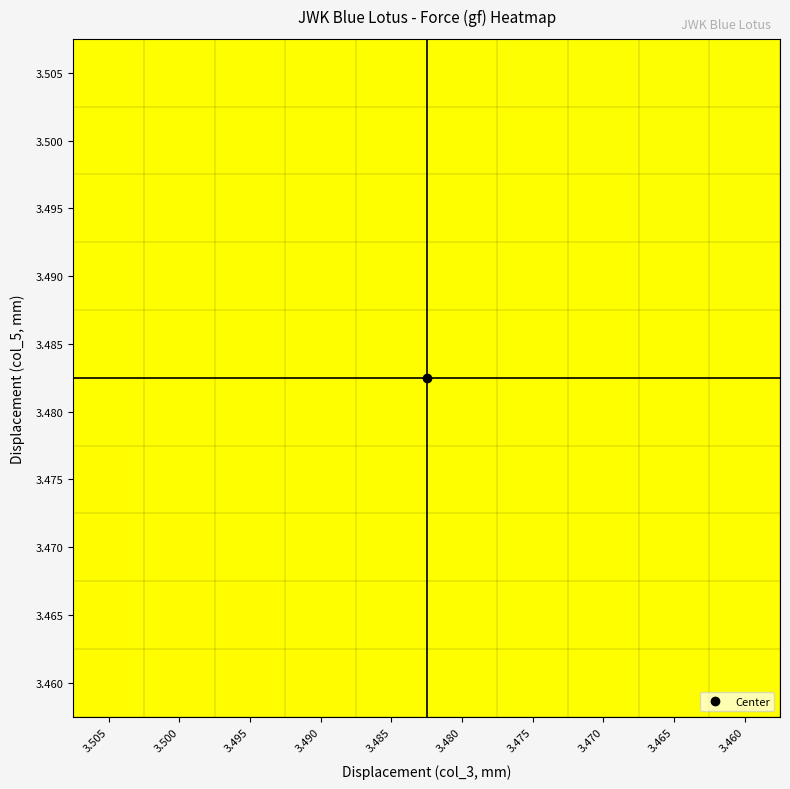

Reading left to right, what are all the values shown in this chart?

3.505: 3.505=0.5	3.500=0.5	3.495=0.5	3.490=0.5	3.485=0.5	3.480=0.5	3.475=0.5	3.470=0.5	3.465=0.5	3.460=0.5
3.500: 3.505=0.5	3.500=0.5	3.495=0.5	3.490=0.5	3.485=0.5	3.480=0.5	3.475=0.5	3.470=0.5	3.465=0.5	3.460=0.5
3.495: 3.505=0.5	3.500=0.5	3.495=0.5	3.490=0.5	3.485=0.5	3.480=0.5	3.475=0.5	3.470=0.5	3.465=0.5	3.460=0.5
3.490: 3.505=0.5	3.500=0.5	3.495=0.5	3.490=0.5	3.485=0.5	3.480=0.5	3.475=0.5	3.470=0.5	3.465=0.5	3.460=0.5
3.485: 3.505=0.5	3.500=0.5	3.495=0.5	3.490=0.5	3.485=0.5	3.480=0.5	3.475=0.5	3.470=0.5	3.465=0.5	3.460=0.5
3.480: 3.505=0.5	3.500=0.5	3.495=0.5	3.490=0.5	3.485=0.5	3.480=0.5	3.475=0.5	3.470=0.5	3.465=0.5	3.460=0.5
3.475: 3.505=0.5	3.500=0.5	3.495=0.5	3.490=0.5	3.485=0.5	3.480=0.5	3.475=0.5	3.470=0.5	3.465=0.5	3.460=0.5
3.470: 3.505=0.5	3.500=0.5	3.495=0.5	3.490=0.5	3.485=0.5	3.480=0.5	3.475=0.5	3.470=0.5	3.465=0.5	3.460=0.5
3.465: 3.505=0.5	3.500=0.5	3.495=0.5	3.490=0.5	3.485=0.5	3.480=0.5	3.475=0.5	3.470=0.5	3.465=0.5	3.460=0.5
3.460: 3.505=0.5	3.500=0.5	3.495=0.5	3.490=0.5	3.485=0.5	3.480=0.5	3.475=0.5	3.470=0.5	3.465=0.5	3.460=0.5